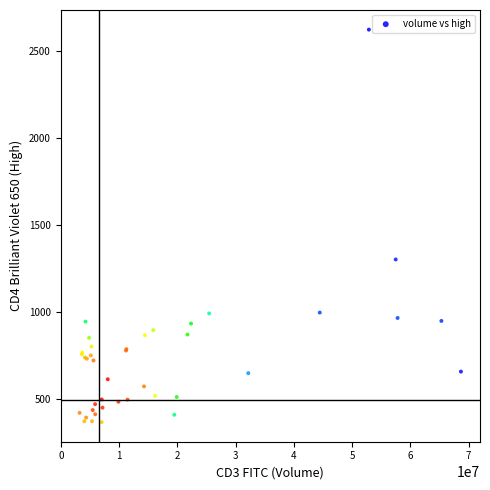

What Y value in the scatter plot is closest to 1493?

1300